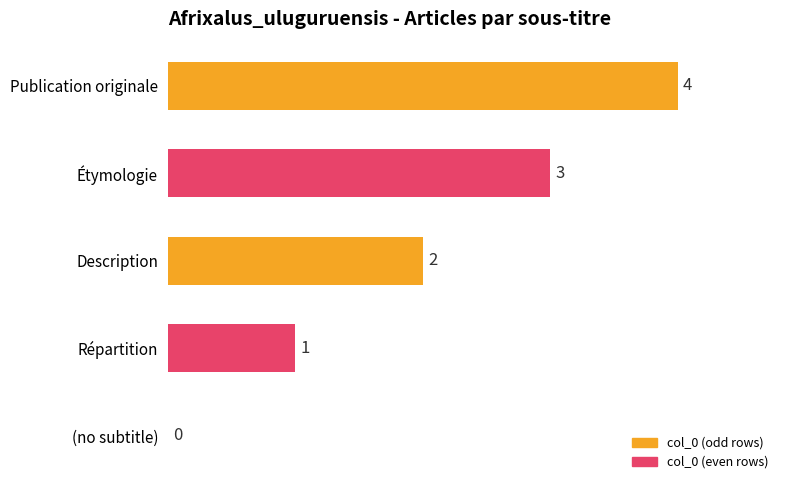

At which label is the value closest to 2?

Description